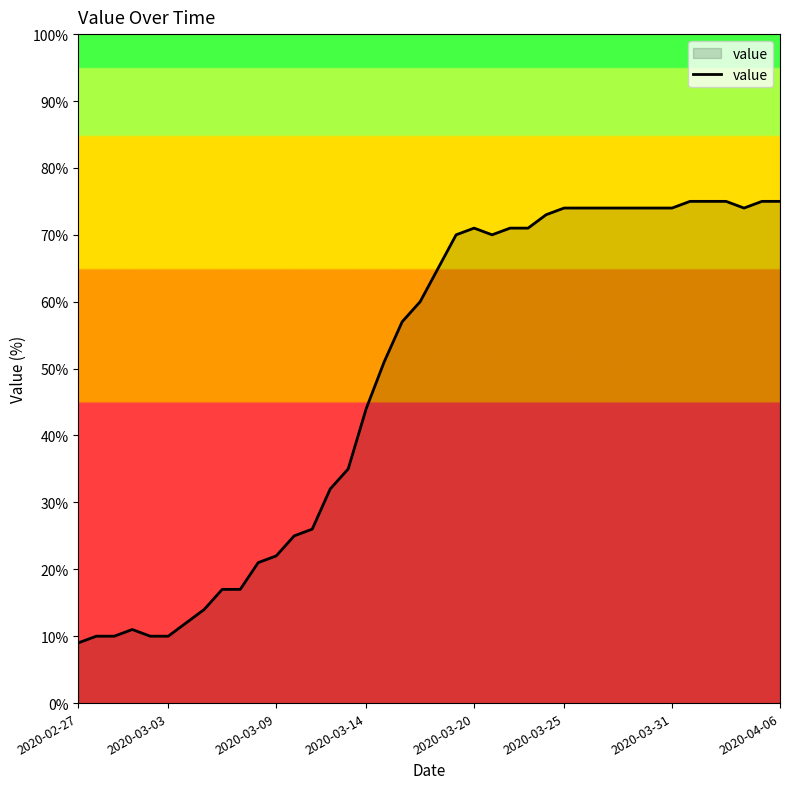

Reading left to right, transcribe all the data shown in this chart.

9	10	10	11	10	10	12	14	17	17	21	22	25	26	32	35	44	51	57	60	65	70	71	70	71	71	73	74	74	74	74	74	74	74	75	75	75	74	75	75